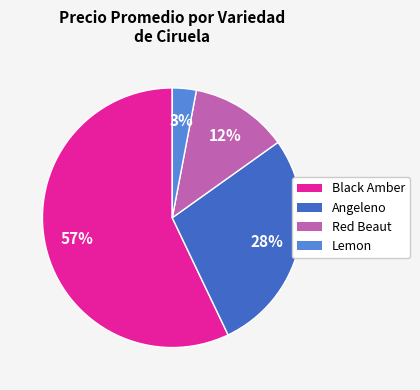

Is there any slice that represents more than half of the pie?

Yes